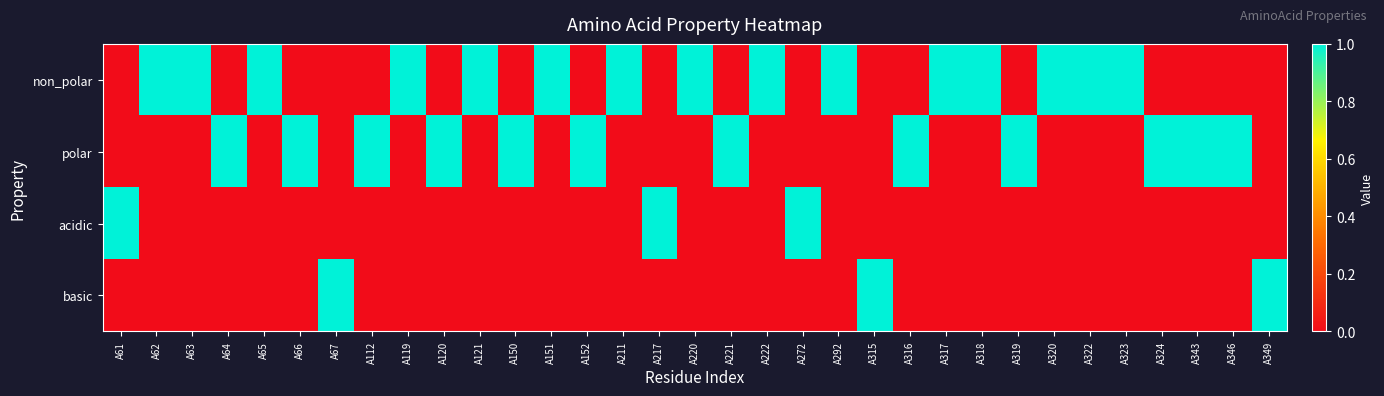

Which series has the largest range (max minus min)?

non_polar